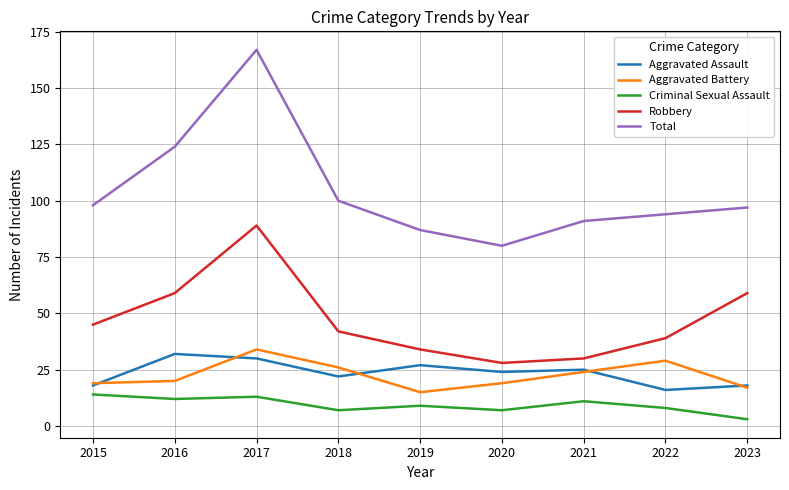

Reading left to right, list all the values displayed in this chart.

Aggravated Assault: 18	32	30	22	27	24	25	16	18
Aggravated Battery: 19	20	34	26	15	19	24	29	17
Criminal Sexual Assault: 14	12	13	7	9	7	11	8	3
Robbery: 45	59	89	42	34	28	30	39	59
Total: 98	124	167	100	87	80	91	94	97